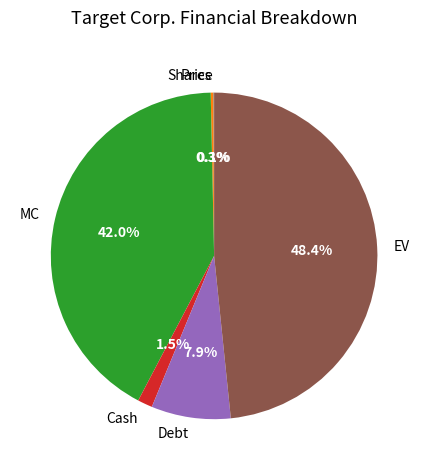

Approximately how many times larger is the value at EV compared to MC?

1.2